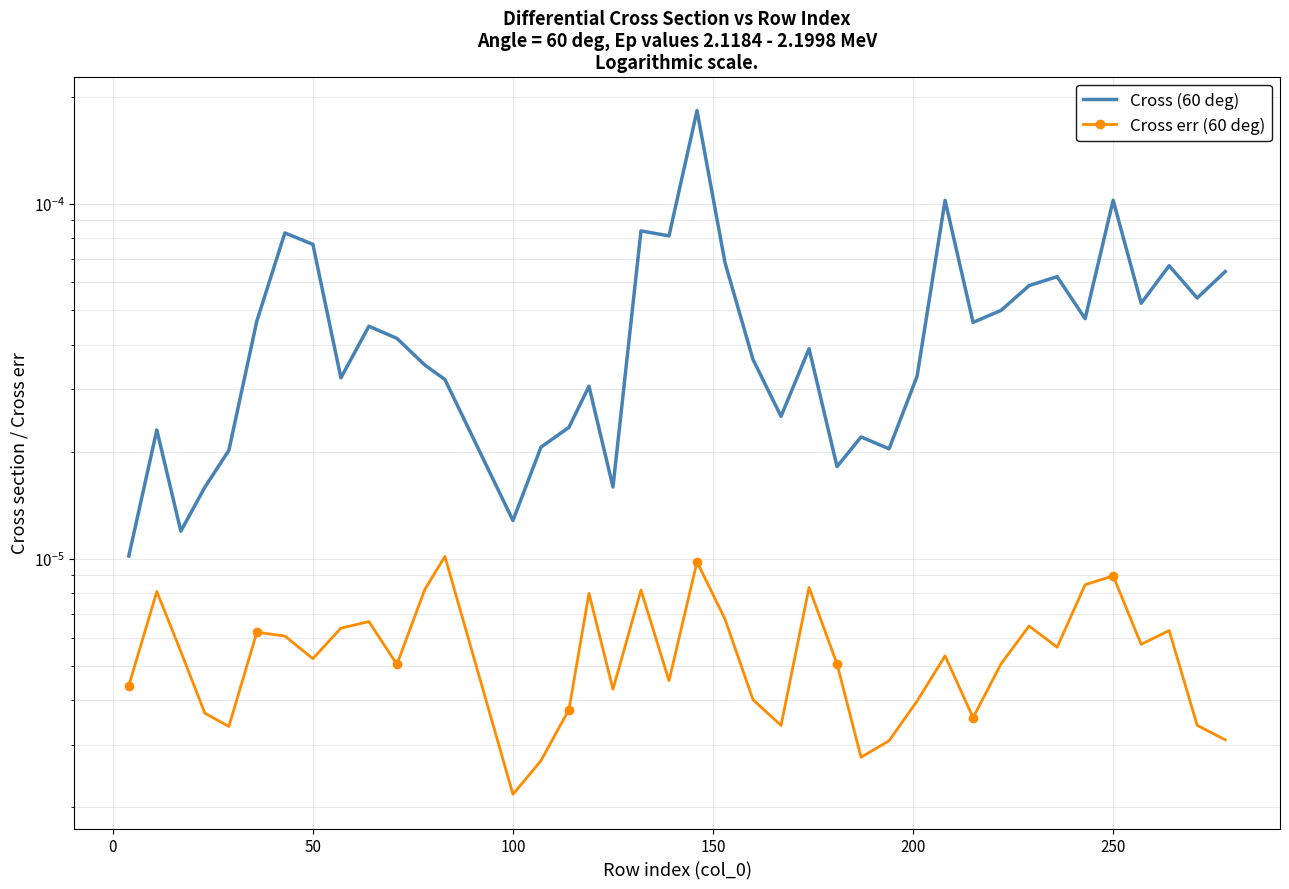

True or false: Cross (60 deg) and Cross err (60 deg) cross at least once.

False